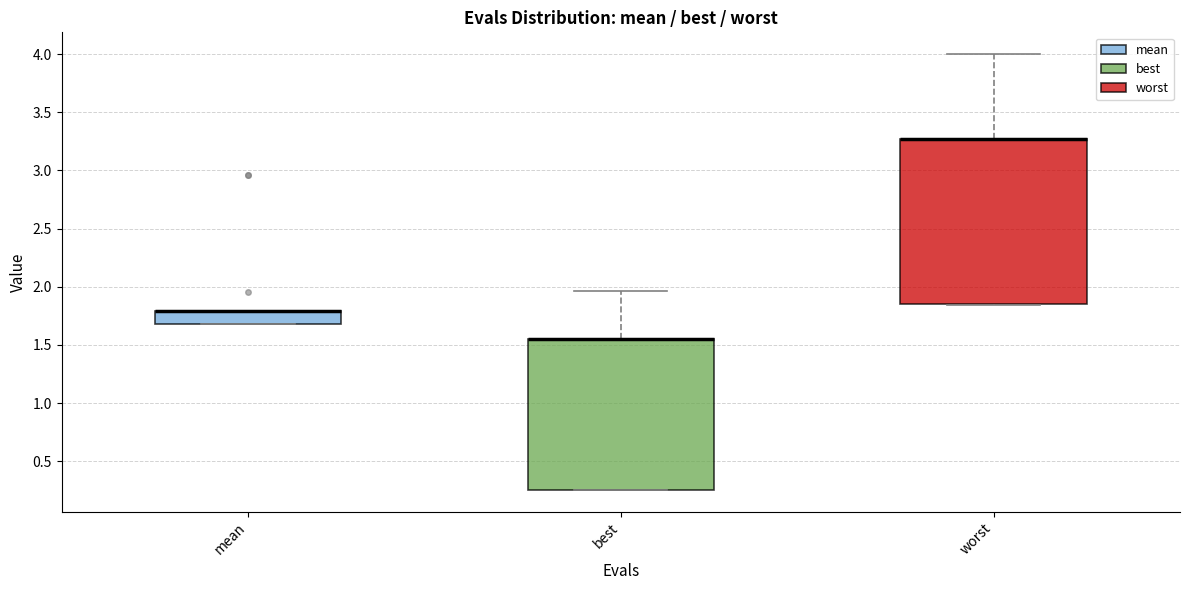

Reading left to right, read every box against the y-axis: the position of its median line, the range the box covers, and the ends of its whiskers. The values are not printed on the chart, so give them approximately, as read against the axis.

mean: median 1.80 (drawn on the box's upper edge), box 1.70 to 1.80, whiskers 1.70 to 1.80
best: median 1.55 (drawn on the box's upper edge), box 0.25 to 1.55, whiskers 0.25 to 1.95
worst: median 3.25 (drawn on the box's upper edge), box 1.85 to 3.25, whiskers 1.85 to 4.00